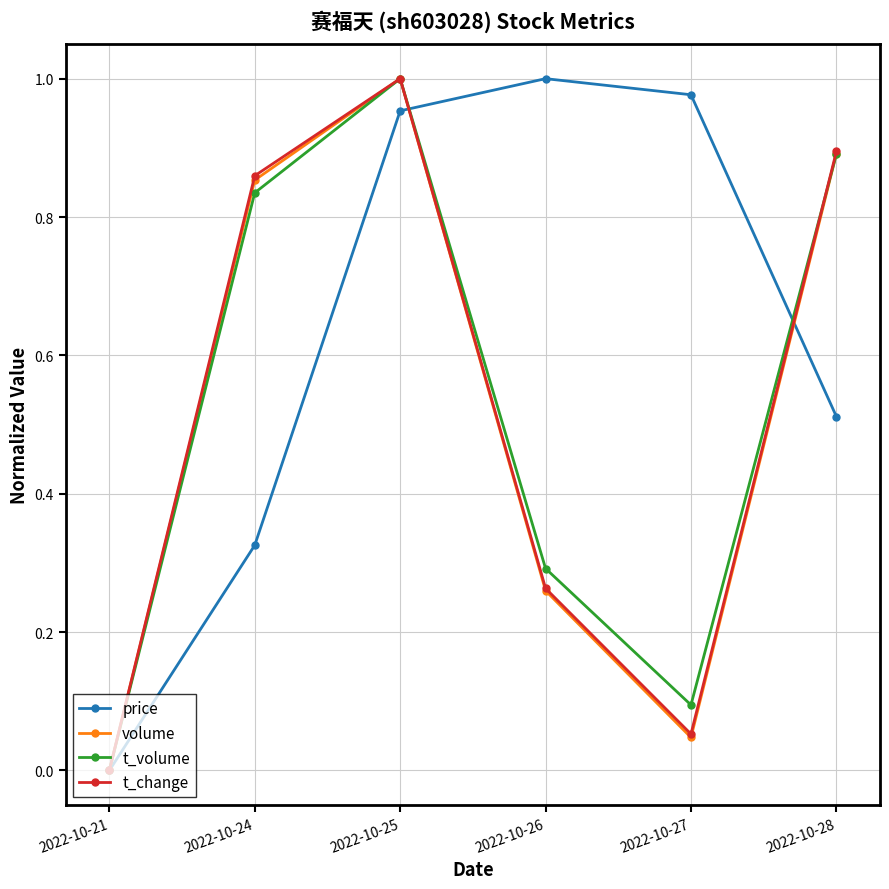

How many series are shown in this chart?

4